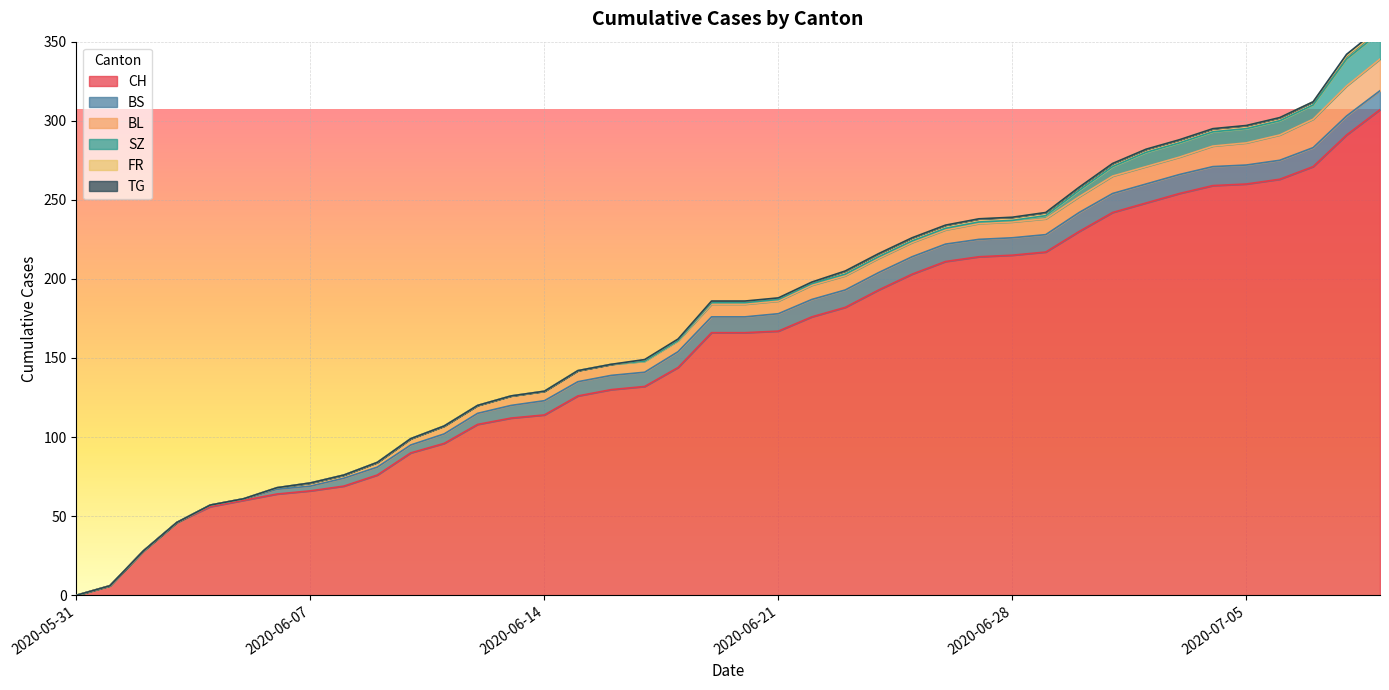

True or false: CH has a value of 296 at 2020-06-28.

False